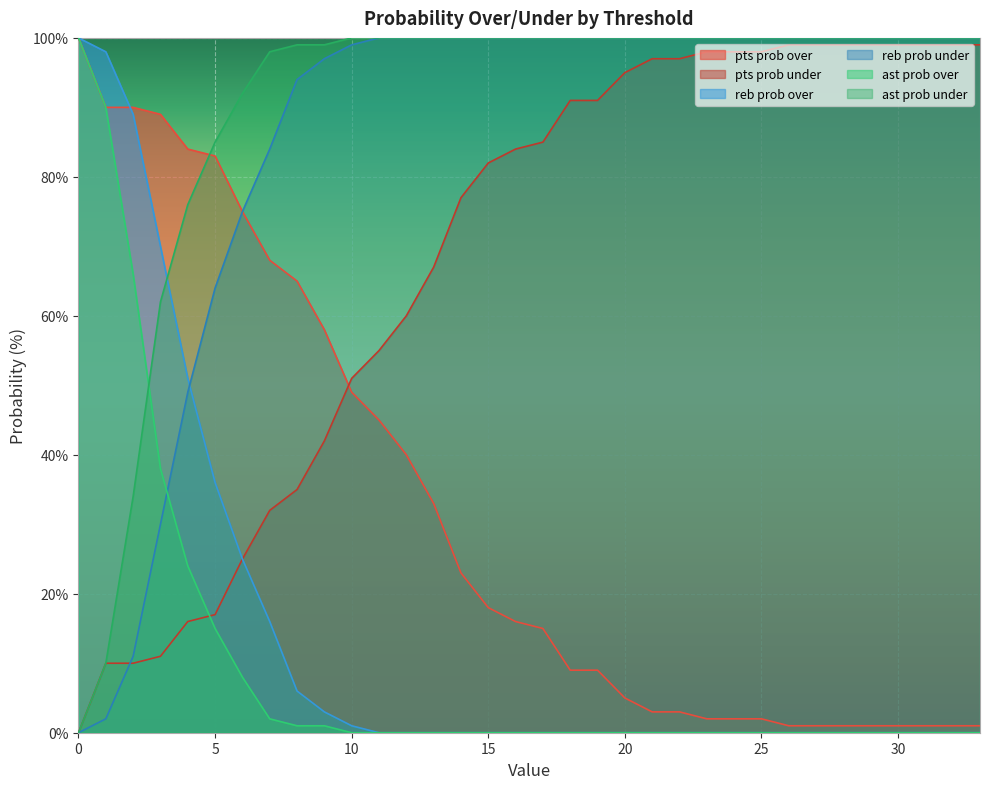

Reading left to right, list all the values displayed in this chart.

pts prob over: 0=100	1=90	2=90	3=89	4=84	5=83	6=75	7=68	8=65	9=58	10=49	11=45	12=40	13=33	14=23	15=18	16=16	17=15	18=9	19=9	20=5	21=3	22=3	23=2	24=2	25=2	26=1	27=1	28=1	29=1	30=1	31=1	32=1	33=1
pts prob under: 0=0	1=10	2=10	3=11	4=16	5=17	6=25	7=32	8=35	9=42	10=51	11=55	12=60	13=67	14=77	15=82	16=84	17=85	18=91	19=91	20=95	21=97	22=97	23=98	24=98	25=98	26=99	27=99	28=99	29=99	30=99	31=99	32=99	33=99
reb prob over: 0=100	1=98	2=89	3=70	4=51	5=36	6=25	7=16	8=6	9=3	10=1	11=0	12=0	13=0	14=0	15=0	16=0	17=0	18=0	19=0	20=0	21=0	22=0	23=0	24=0	25=0	26=0	27=0	28=0	29=0	30=0	31=0	32=0	33=0
reb prob under: 0=0	1=2	2=11	3=30	4=49	5=64	6=75	7=84	8=94	9=97	10=99	11=100	12=100	13=100	14=100	15=100	16=100	17=100	18=100	19=100	20=100	21=100	22=100	23=100	24=100	25=100	26=100	27=100	28=100	29=100	30=100	31=100	32=100	33=100
ast prob over: 0=100	1=90	2=66	3=38	4=24	5=15	6=8	7=2	8=1	9=1	10=0	11=0	12=0	13=0	14=0	15=0	16=0	17=0	18=0	19=0	20=0	21=0	22=0	23=0	24=0	25=0	26=0	27=0	28=0	29=0	30=0	31=0	32=0	33=0
ast prob under: 0=0	1=10	2=34	3=62	4=76	5=85	6=92	7=98	8=99	9=99	10=100	11=100	12=100	13=100	14=100	15=100	16=100	17=100	18=100	19=100	20=100	21=100	22=100	23=100	24=100	25=100	26=100	27=100	28=100	29=100	30=100	31=100	32=100	33=100